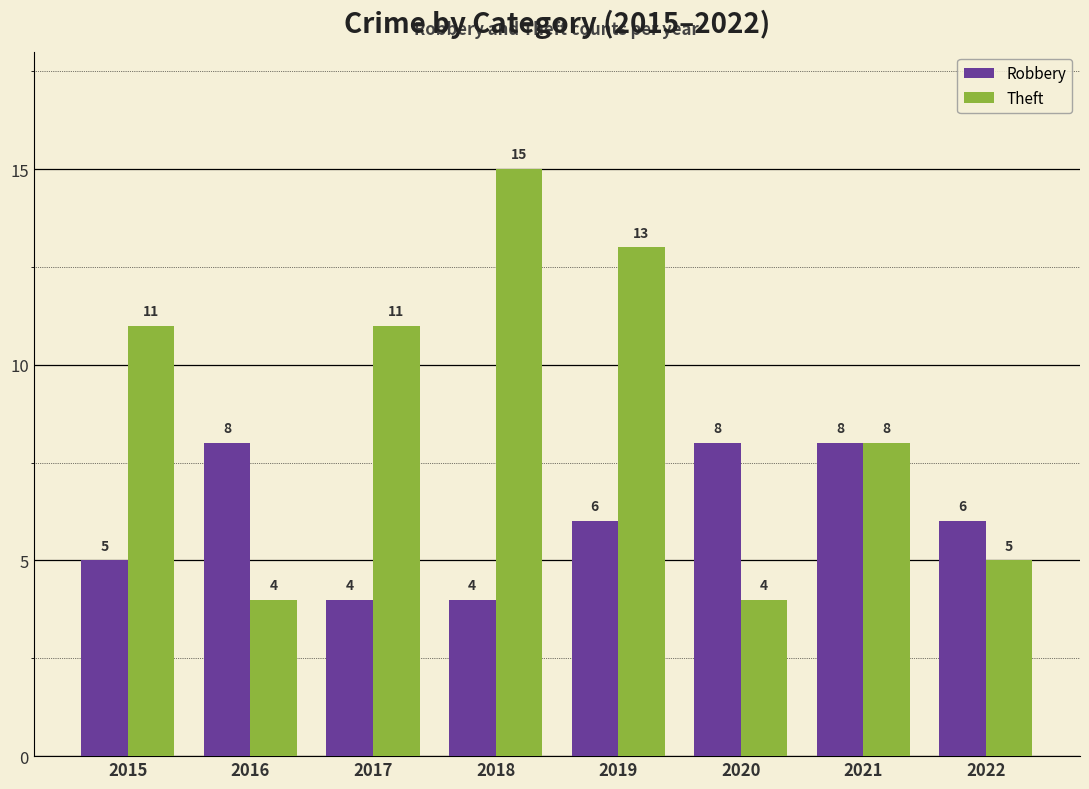

Read the Robbery value at 2019.

6